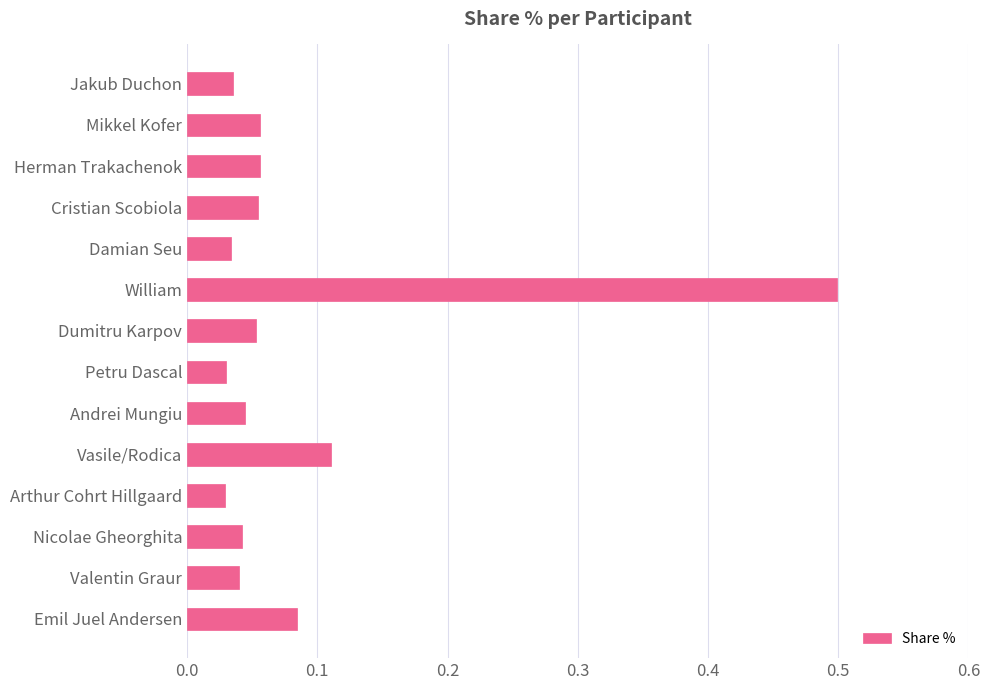

What is the maximum value shown in the chart?

0.5